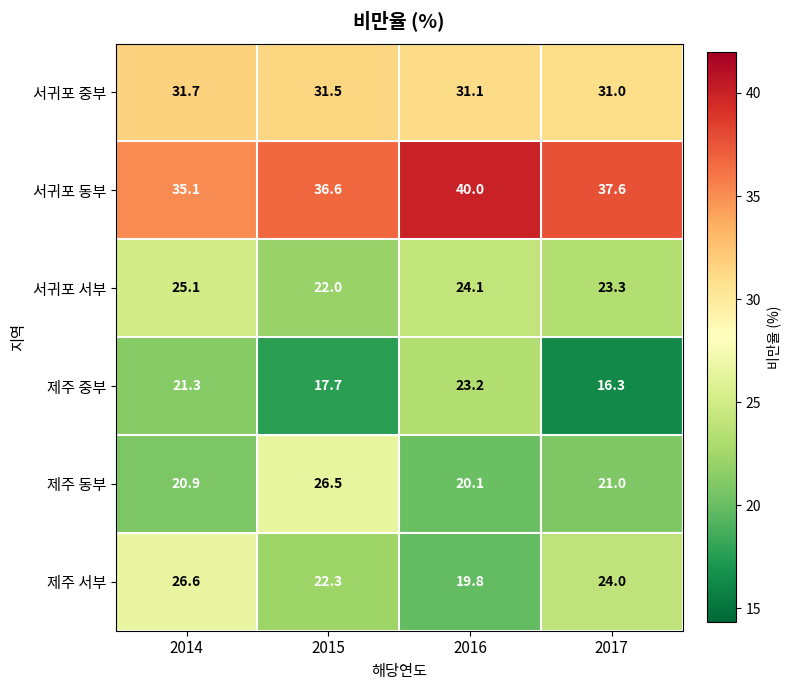

Rank the categories by 서귀포 서부 value from lowest to highest.

2015, 2017, 2016, 2014